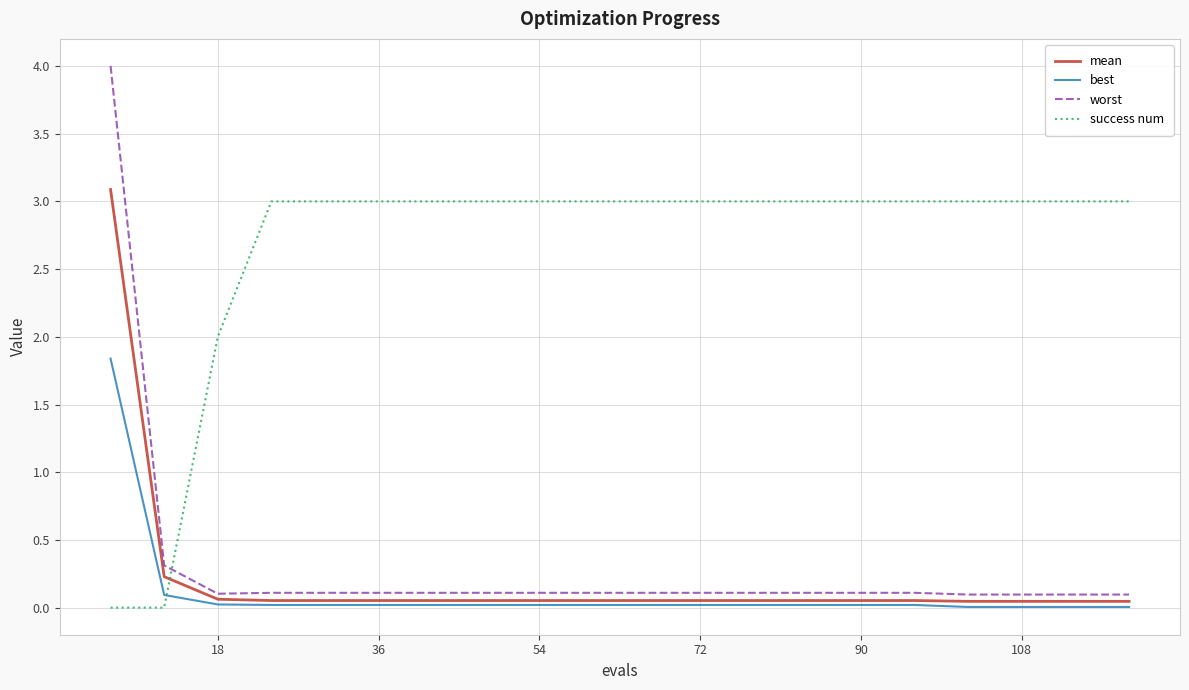

Which series has the largest range (max minus min)?

worst